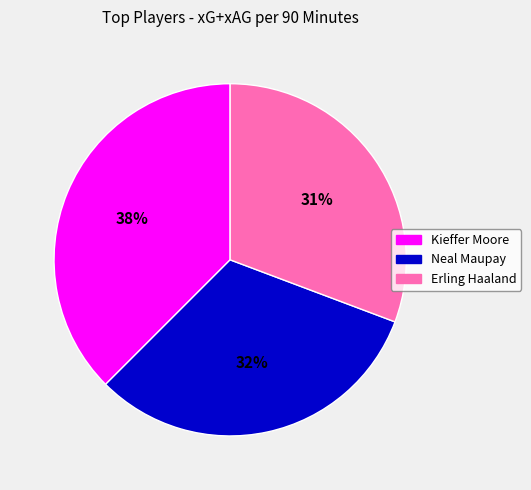

Is there a majority slice in this chart?

No